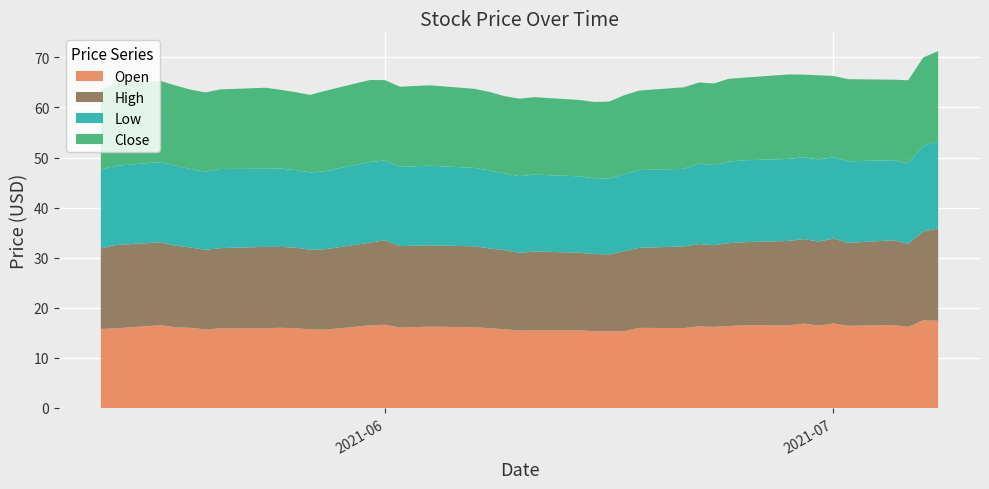

Reading left to right, transcribe all the data shown in this chart.

Open: 0=15.8	1=15.9	2=16.5	3=16.1	4=16.0	5=15.7	6=15.9	7=15.9	8=16.0	9=15.9	10=15.7	11=15.6	12=16.5	13=16.6	14=16.1	15=16.2	16=16.1	17=15.9	18=15.7	19=15.4	20=15.6	21=15.5	22=15.3	23=15.3	24=15.4	25=16.0	26=16.0	27=16.3	28=16.2	29=16.4	30=16.5	31=16.5	32=16.9	33=16.5	34=16.9	35=16.4	36=16.6	37=16.2	38=17.5	39=17.4
High: 0=16.1	1=16.6	2=16.5	3=16.3	4=16.0	5=15.9	6=16.0	7=16.2	8=16.1	9=16.1	10=15.9	11=16.1	12=16.5	13=16.9	14=16.3	15=16.2	16=16.1	17=15.9	18=15.8	19=15.5	20=15.7	21=15.5	22=15.4	23=15.4	24=15.9	25=16.0	26=16.3	27=16.4	28=16.3	29=16.5	30=16.6	31=16.9	32=16.9	33=16.8	34=16.9	35=16.6	36=16.9	37=16.6	38=17.7	39=18.4
Low: 0=15.8	1=15.8	2=16.0	3=16.0	4=15.7	5=15.6	6=15.8	7=15.6	8=15.7	9=15.5	10=15.4	11=15.6	12=16.1	13=15.9	14=15.8	15=15.9	16=15.7	17=15.6	18=15.3	19=15.3	20=15.3	21=15.2	22=15.2	23=15.2	24=15.3	25=15.5	26=15.5	27=16.1	28=16.0	29=16.3	30=16.4	31=16.4	32=16.3	33=16.4	34=16.2	35=16.3	36=16.0	37=16.0	38=17.1	39=17.4
Close: 0=15.8	1=16.6	2=16.2	3=16.0	4=15.8	5=15.9	6=15.9	7=16.2	8=15.7	9=15.6	10=15.5	11=16.1	12=16.4	13=16.1	14=16.0	15=16.1	16=15.8	17=15.7	18=15.4	19=15.5	20=15.5	21=15.2	22=15.2	23=15.4	24=15.8	25=15.9	26=16.3	27=16.2	28=16.3	29=16.5	30=16.5	31=16.9	32=16.5	33=16.8	34=16.2	35=16.4	36=16.1	37=16.6	38=17.6	39=18.0